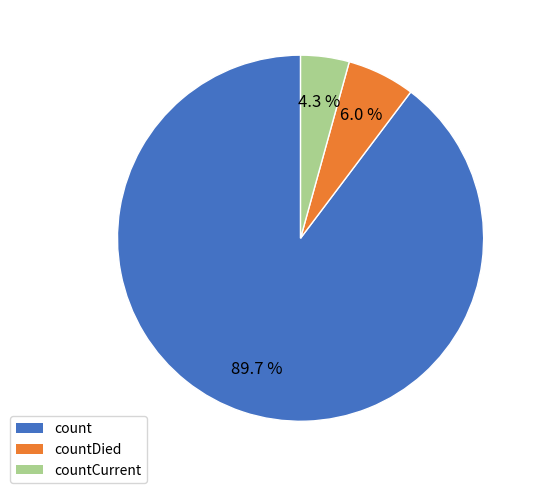

Does any single category account for the majority?

Yes